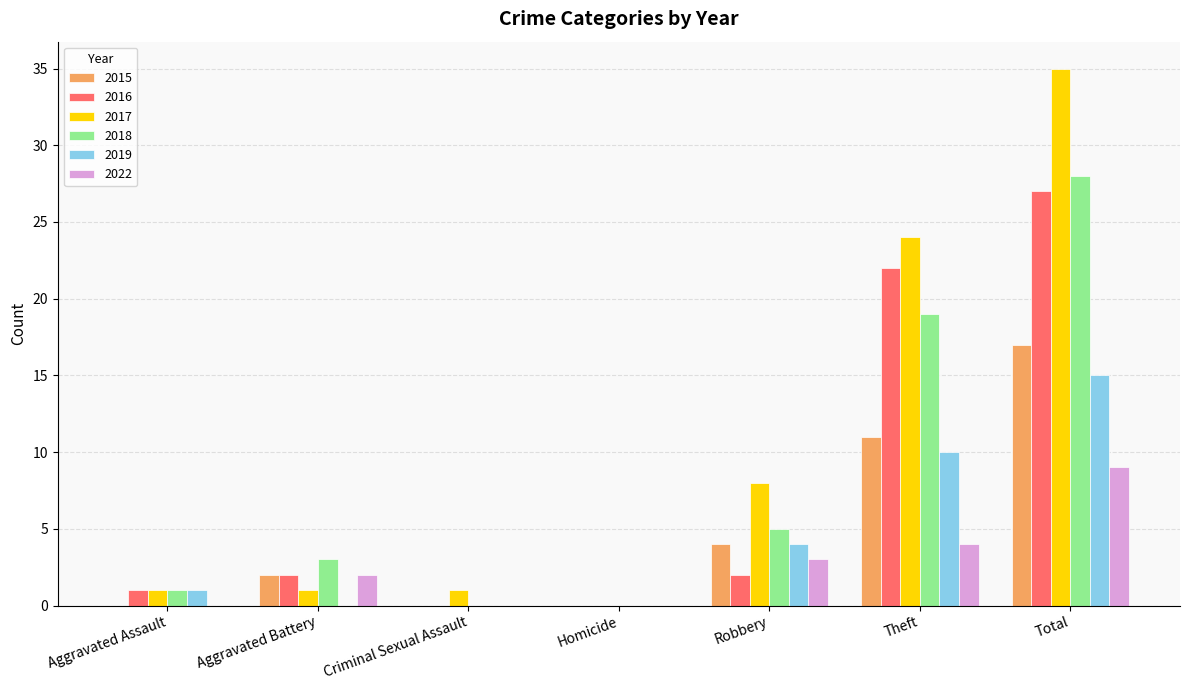

What are all the series names shown in the legend?

2015, 2016, 2017, 2018, 2019, 2022